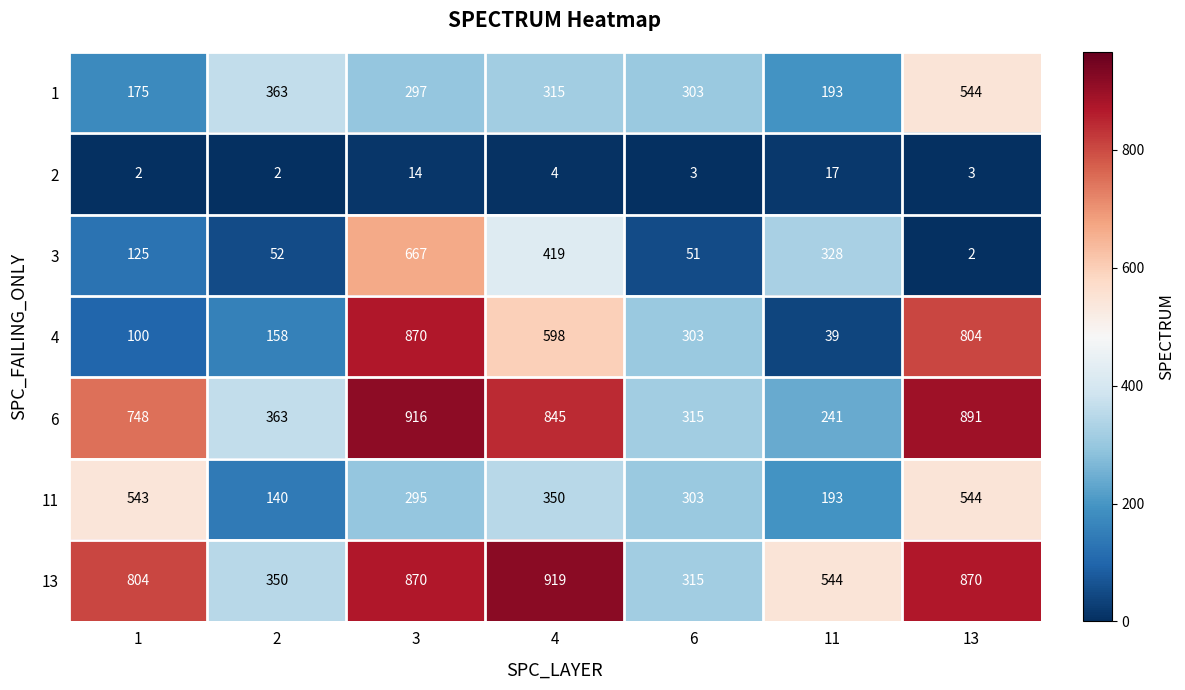

Read the 13 value at 4, to the nearest 100.

900